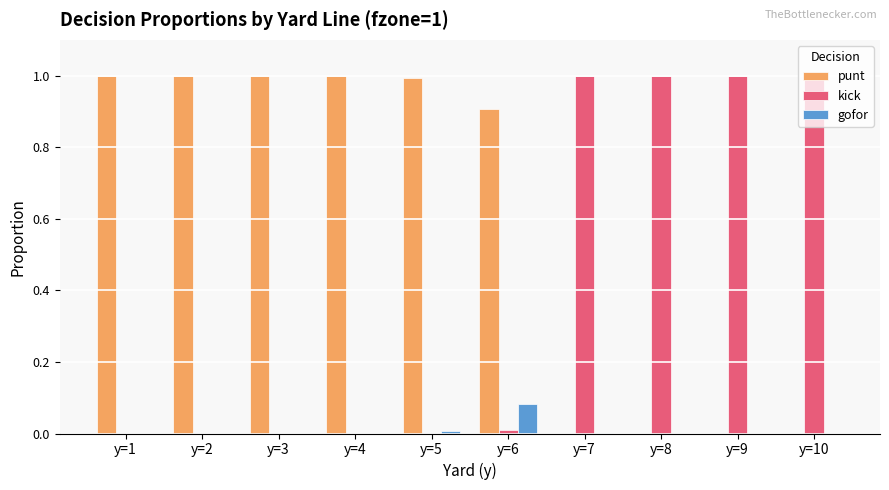

Which series has the largest total across all categories?

punt